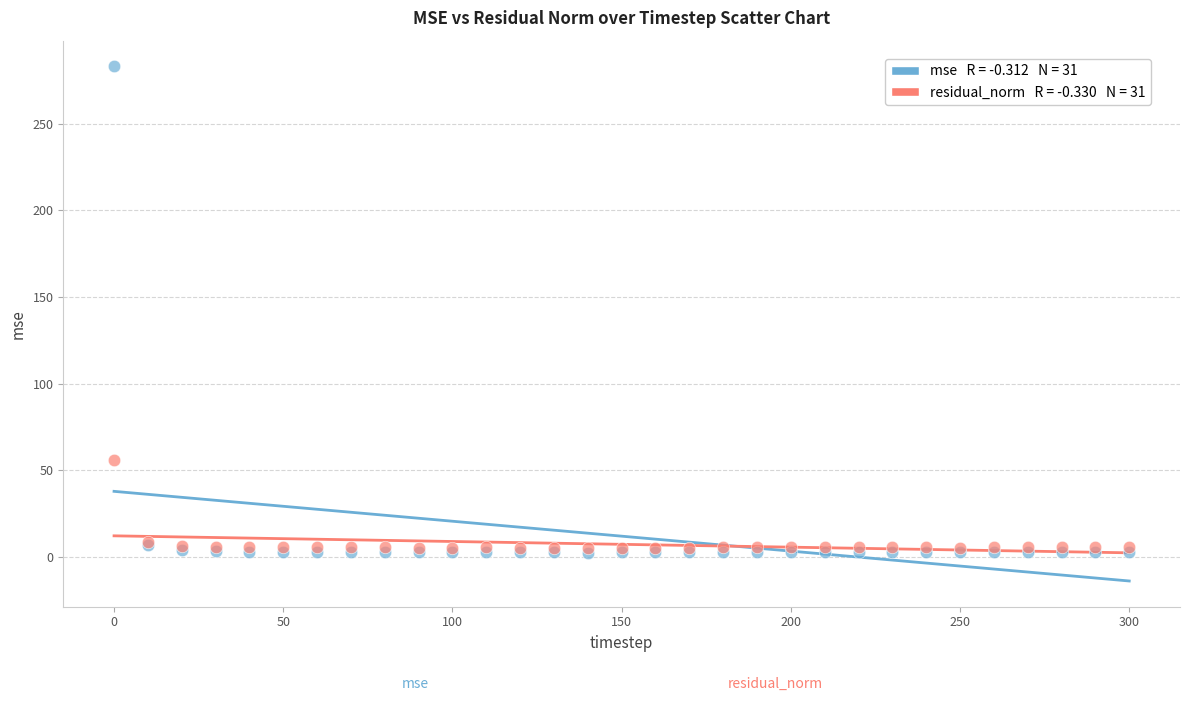

Across all series, what Y value is closest to 142?

55.8